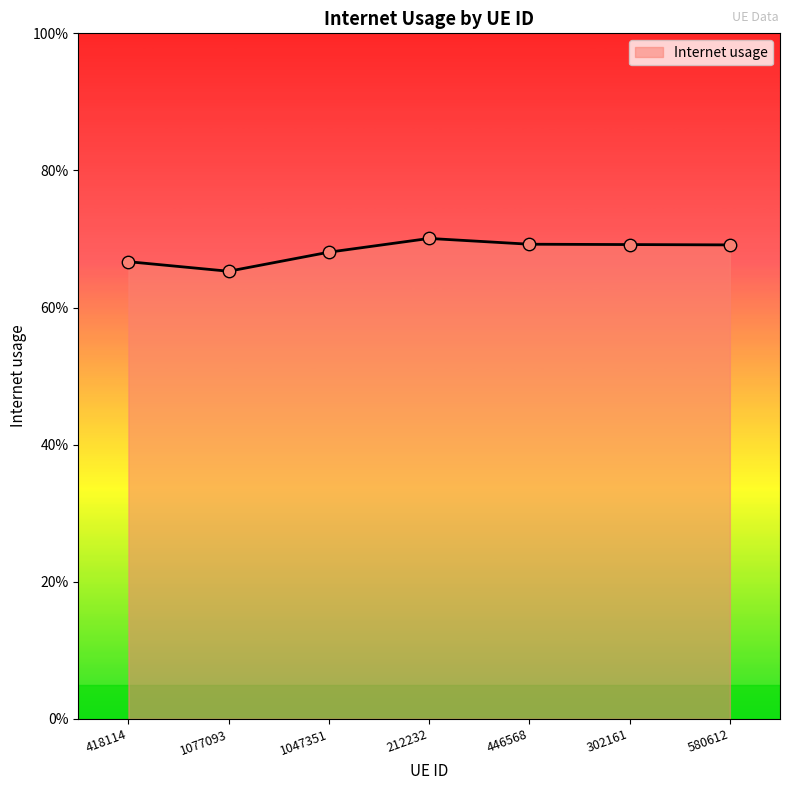

Which has a higher value, 1077093 or 418114?

418114